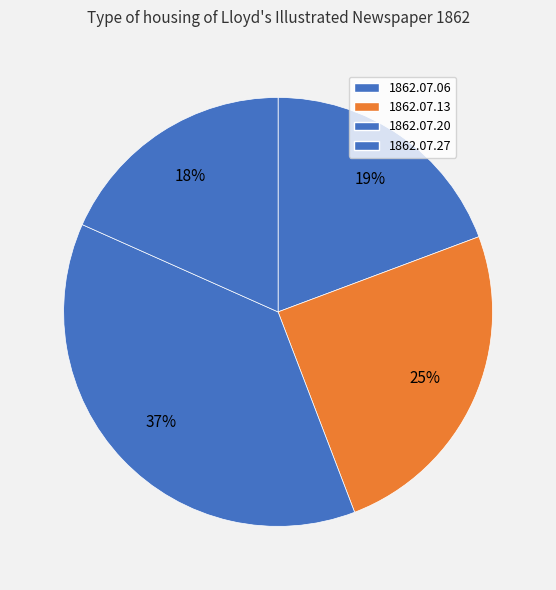

Which slice is the largest?

1862.07.20_Lloyd'sIllustratedNewspaper